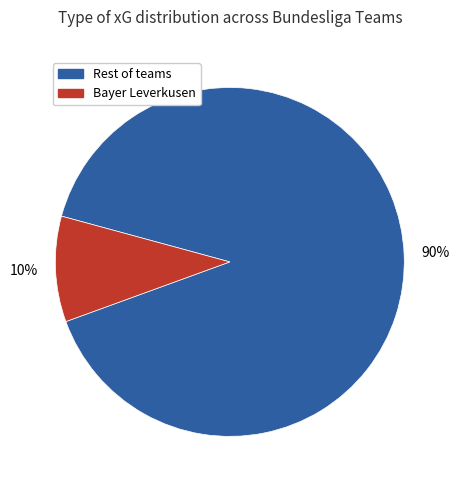

To the nearest percent, what is the difference between the largest and smallest slice percentages?

80%